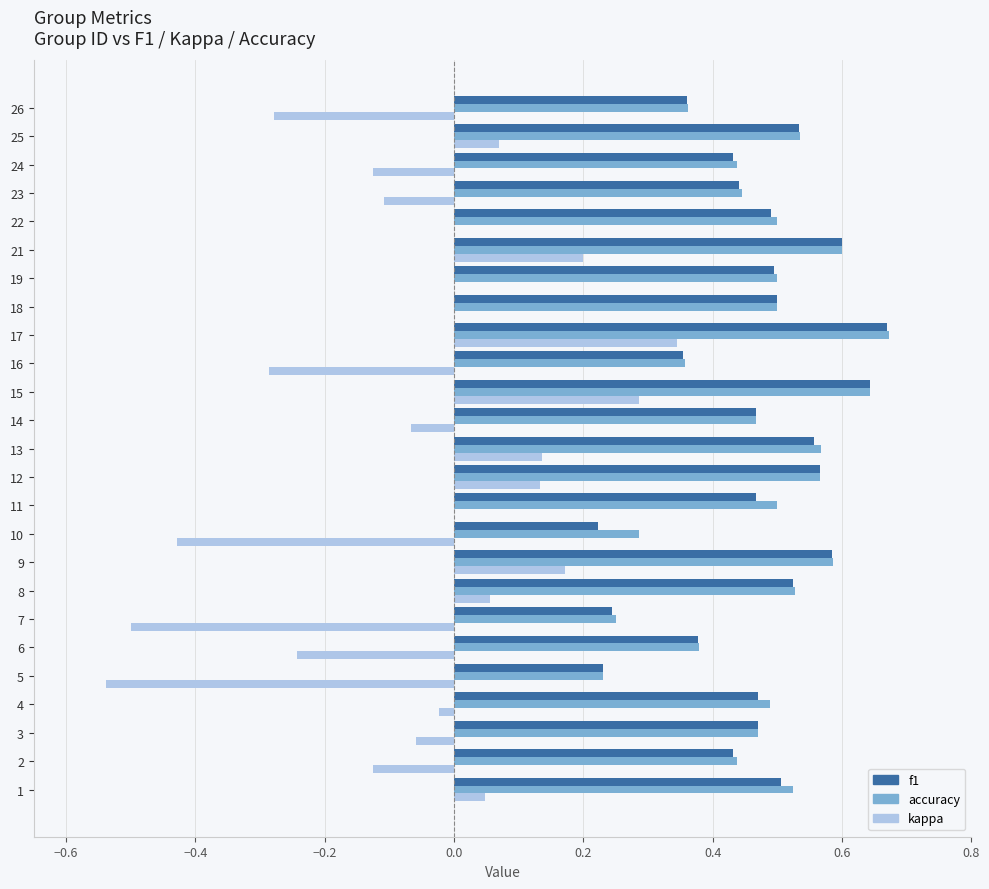

At which category is the sum across all series the highest?

17